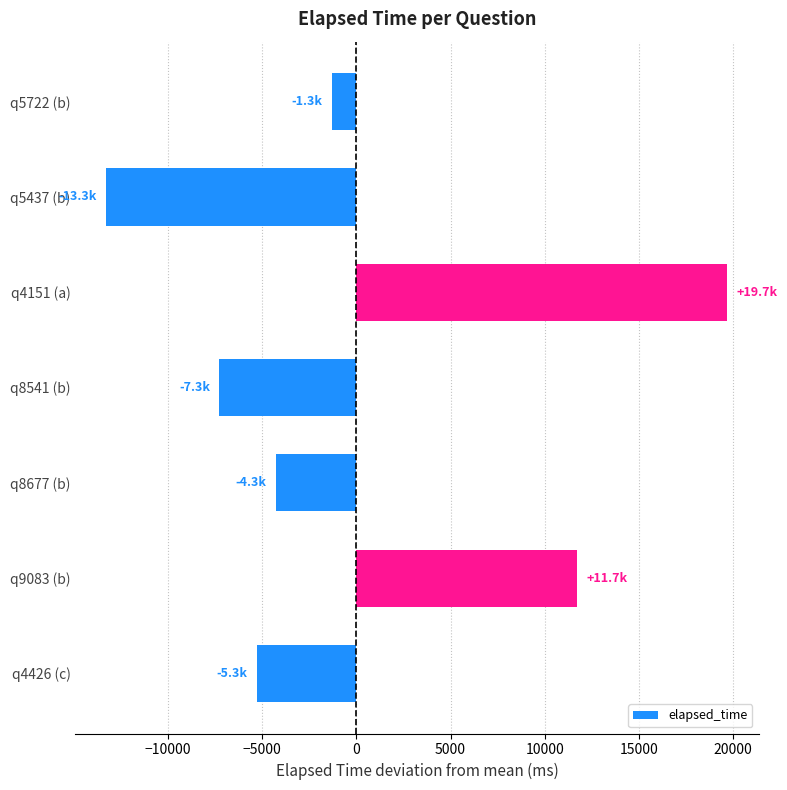

Reading top to bottom, extract all data points from this chart.

-1285.7	-13285.7	19714.3	-7285.7	-4285.7	11714.3	-5285.7